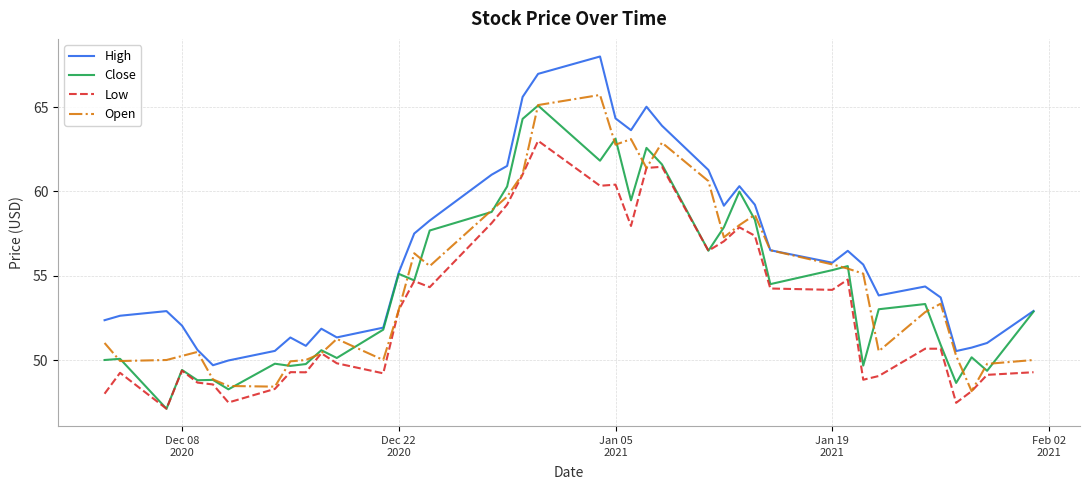

Which series has the largest total across all categories?

High